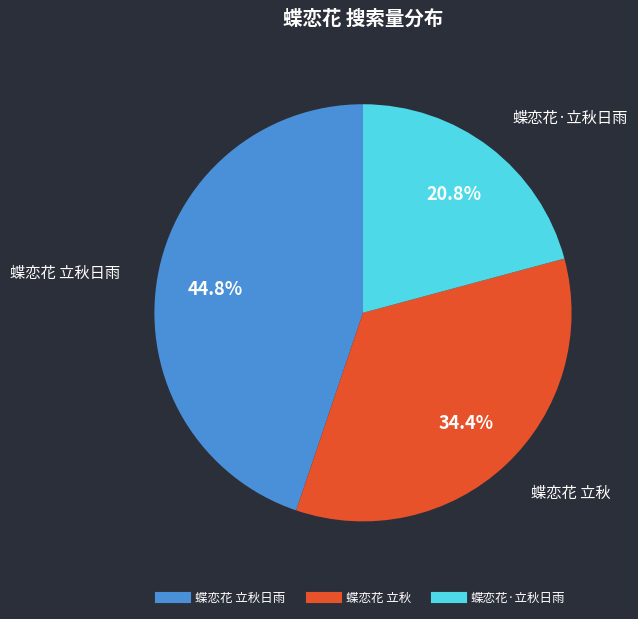

Does any single category account for the majority?

No